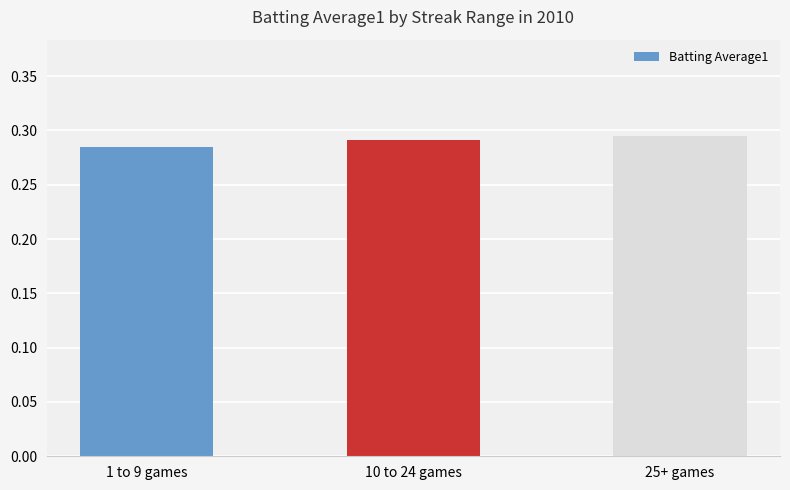

At which category does the chart reach its minimum across all series?

1 to 9 games